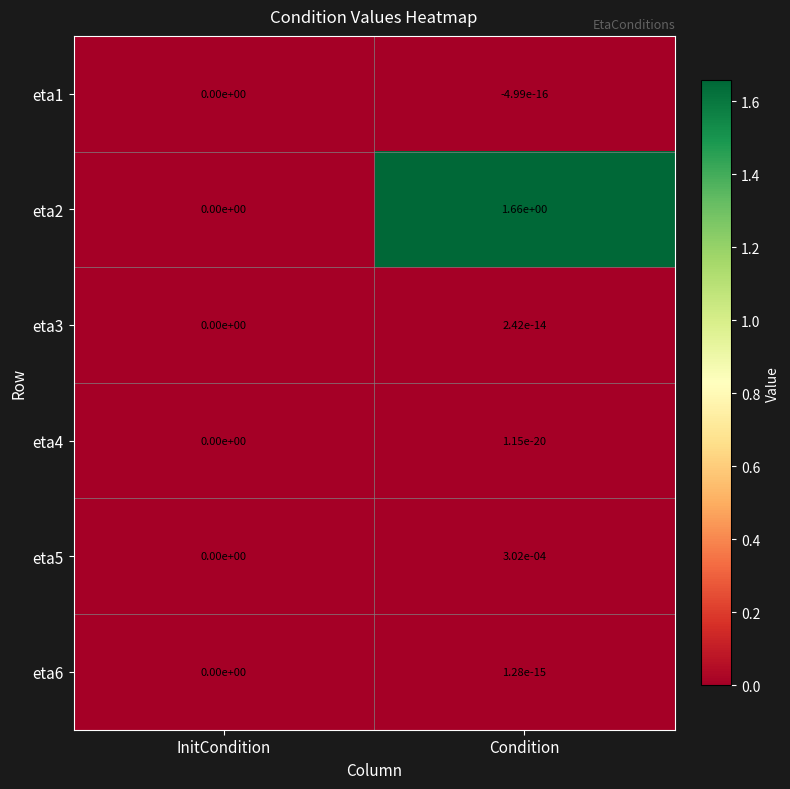

The eta1 series shows 0.0 at InitCondition. True or false?

True